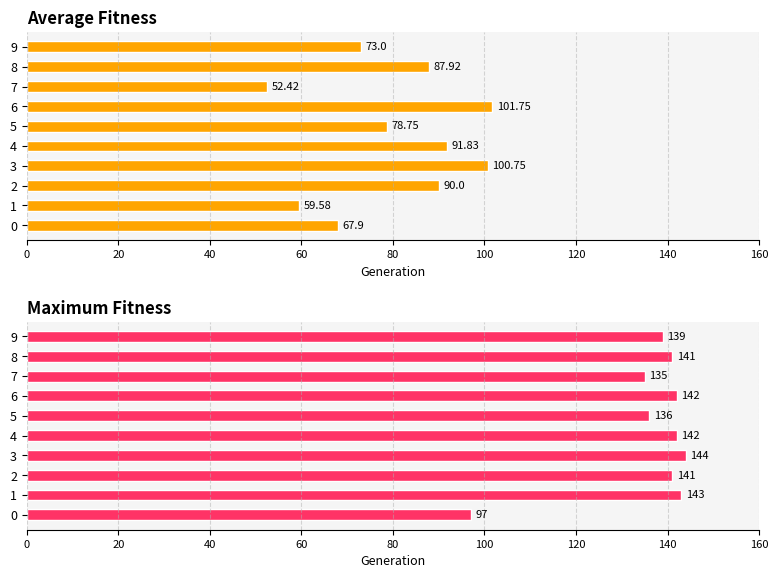

What are all the series names shown in the legend?

Average Fitness, Maximum Fitness